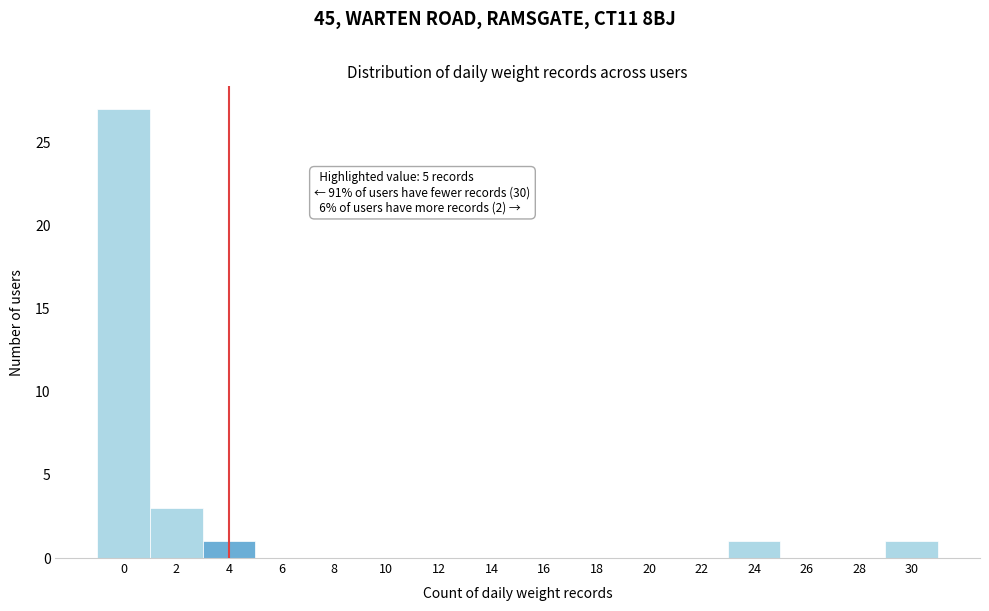

Reading right to left, list all the values displayed in this chart.

30=1	28=0	26=0	24=1	22=0	20=0	18=0	16=0	14=0	12=0	10=0	8=0	6=0	4=1	2=3	0=27